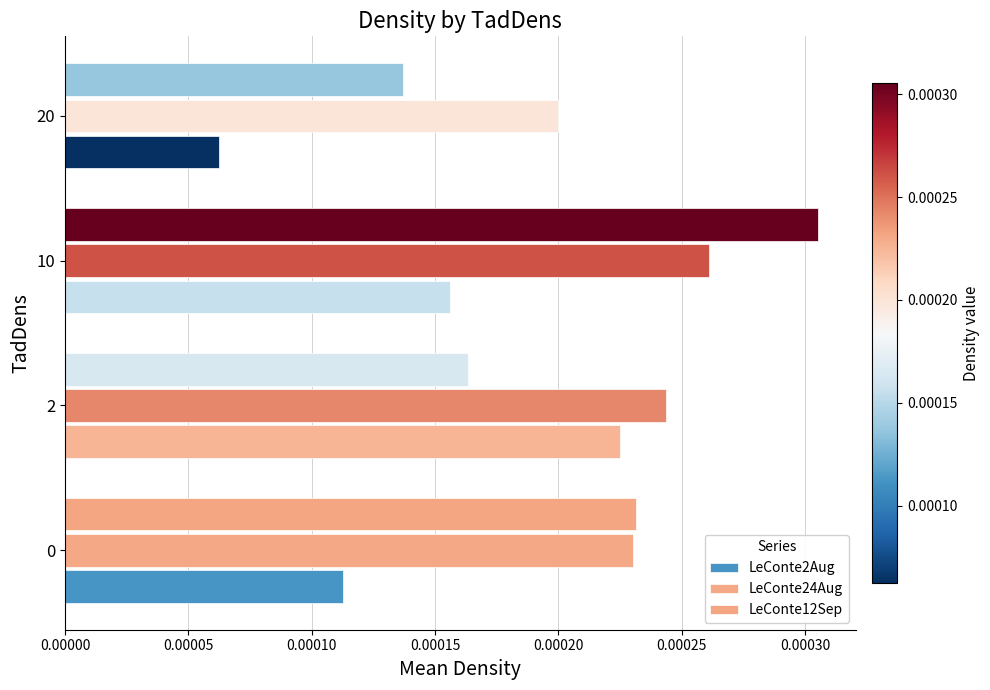

List the series in order of their overall mean, lowest first.

LeConte2Aug, LeConte12Sep, LeConte24Aug